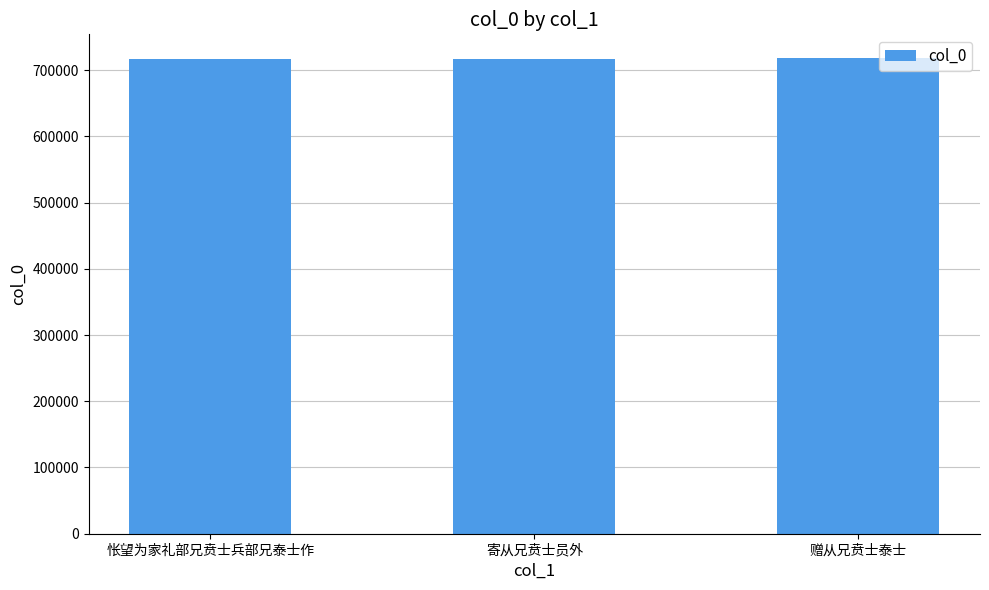

How many values are below 716882?

1